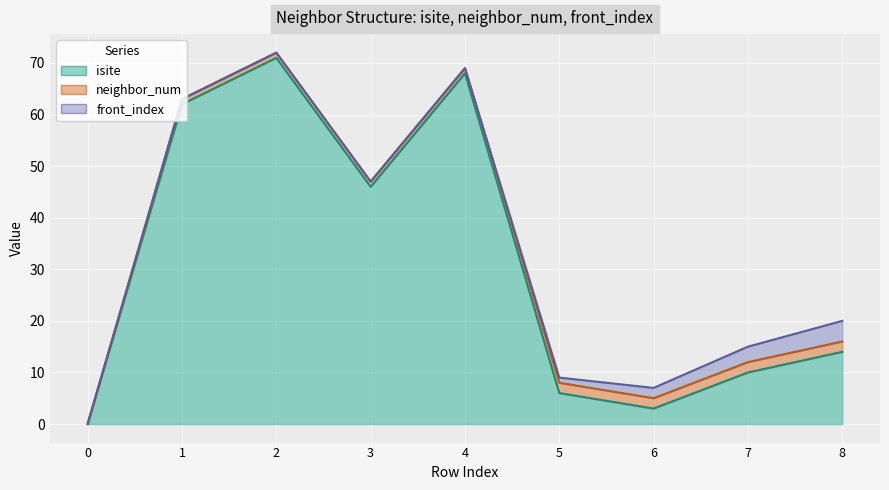

Does the chart display data point markers on the line(s)?

No